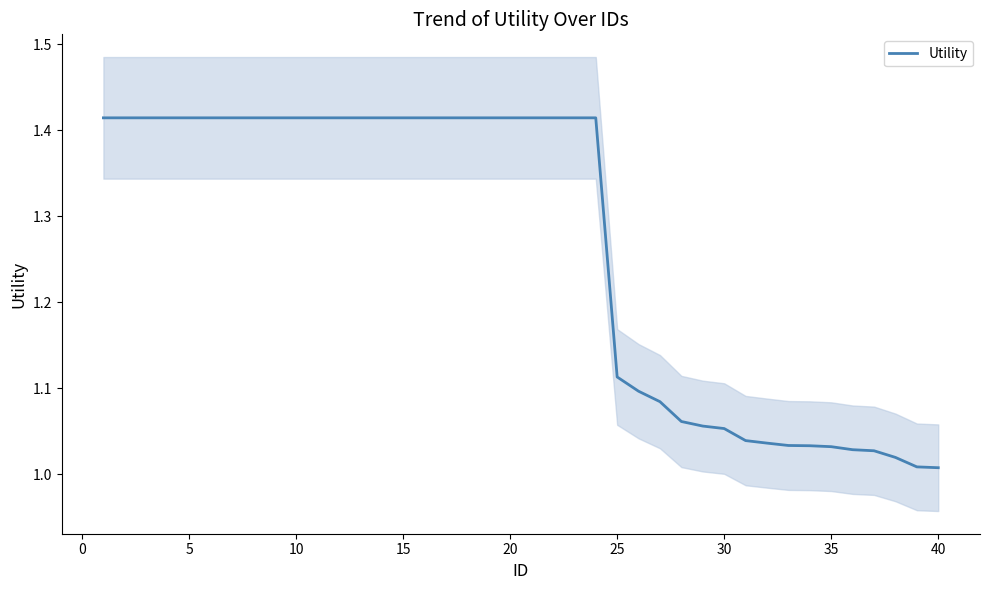

Is it true that Utility equals 0.5 at 15?

False